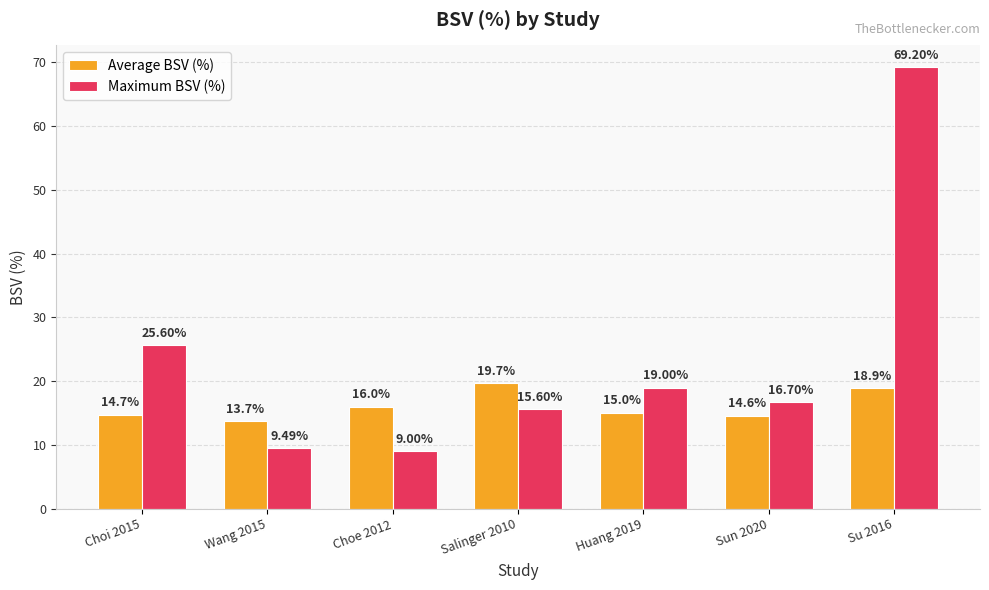

What is the total value across all series at Huang 2019?

34.0